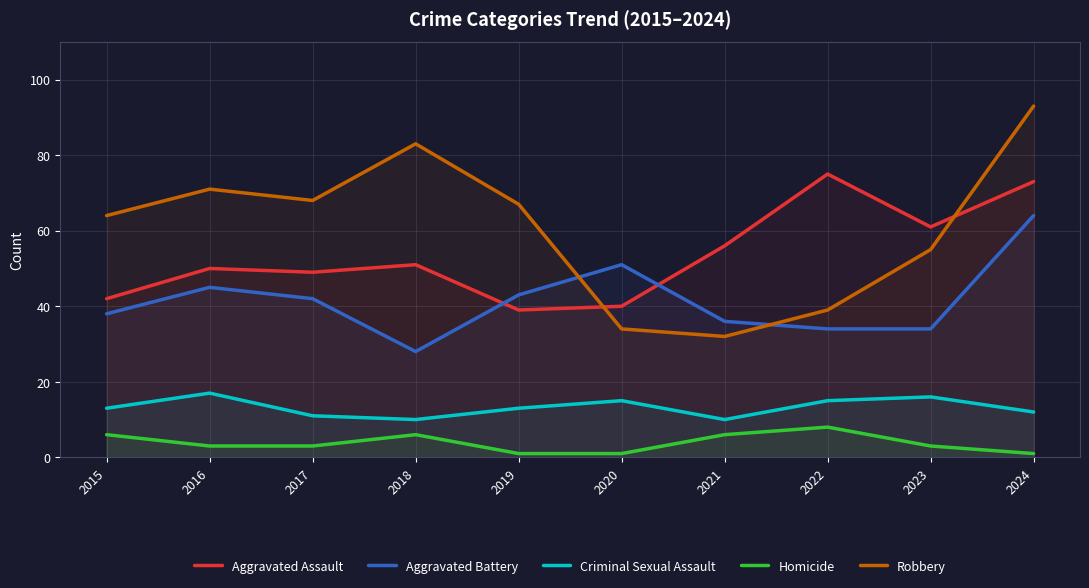

Reading left to right, list all the values displayed in this chart.

Aggravated Assault: 42	50	49	51	39	40	56	75	61	73
Aggravated Battery: 38	45	42	28	43	51	36	34	34	64
Criminal Sexual Assault: 13	17	11	10	13	15	10	15	16	12
Homicide: 6	3	3	6	1	1	6	8	3	1
Robbery: 64	71	68	83	67	34	32	39	55	93